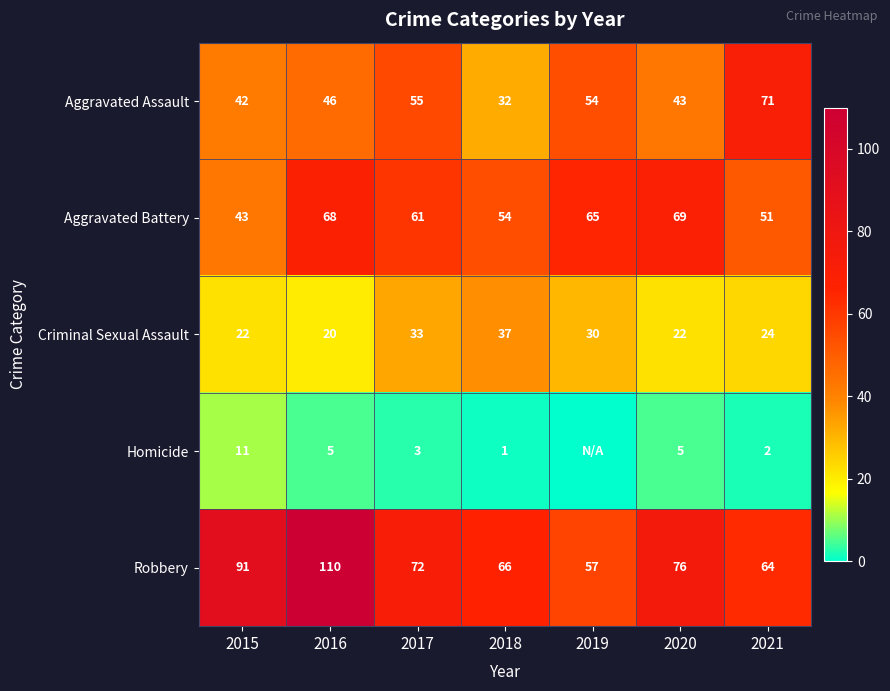

What is the difference between the maximum and minimum values in the Aggravated Battery series?

26